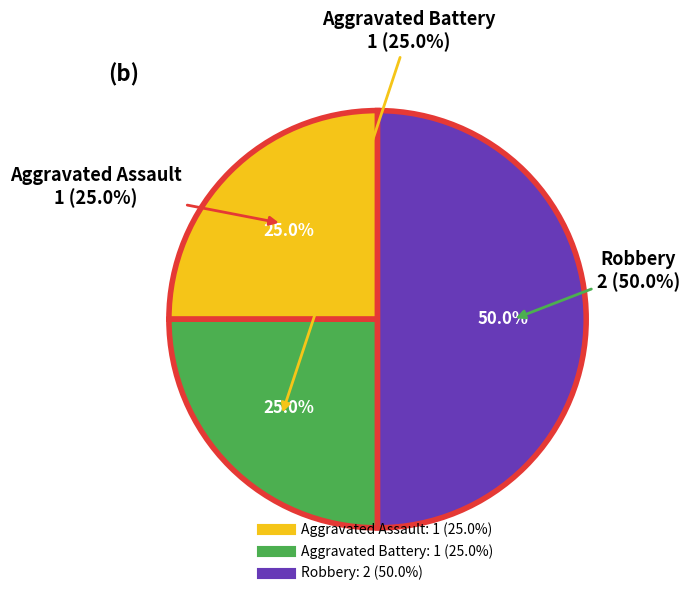

Is it true that Aggravated Assault is 25% of the pie?

True